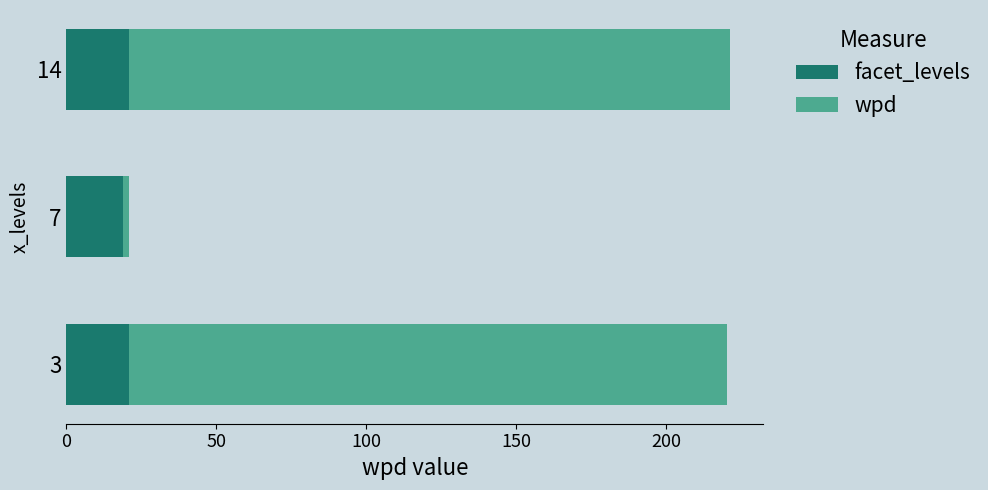

How many bars are there in each group?

2